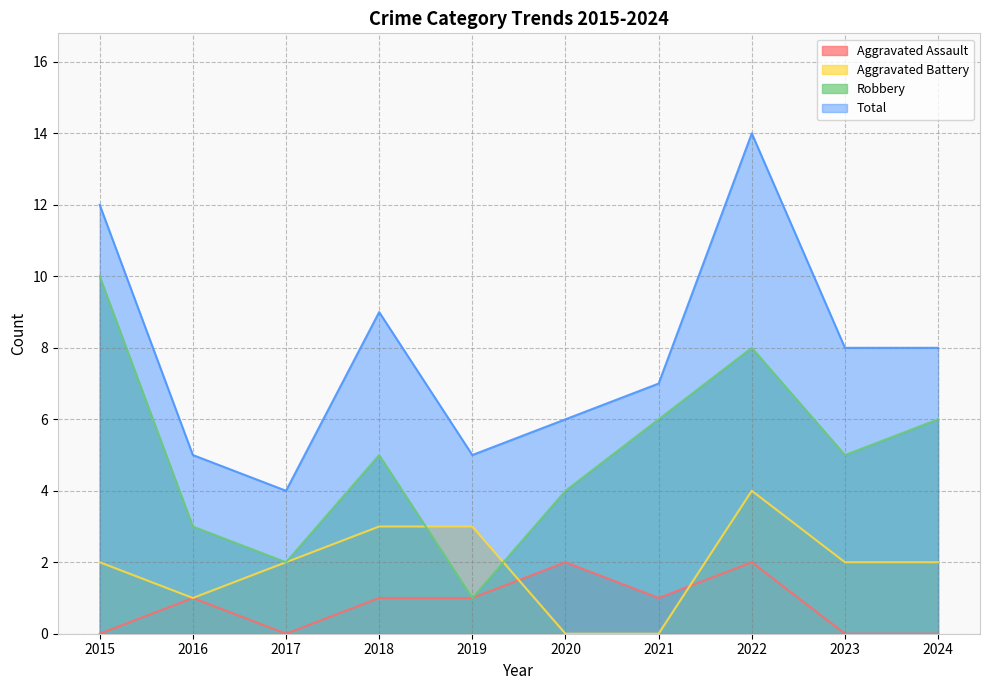

Which series has the largest range (max minus min)?

Total